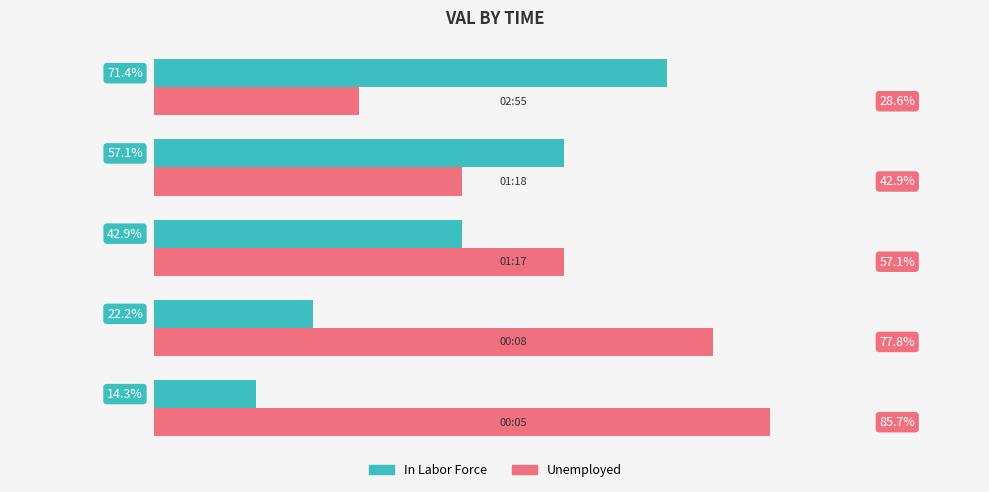

Rank the series by their average value, from highest to lowest.

Unemployed, In Labor Force